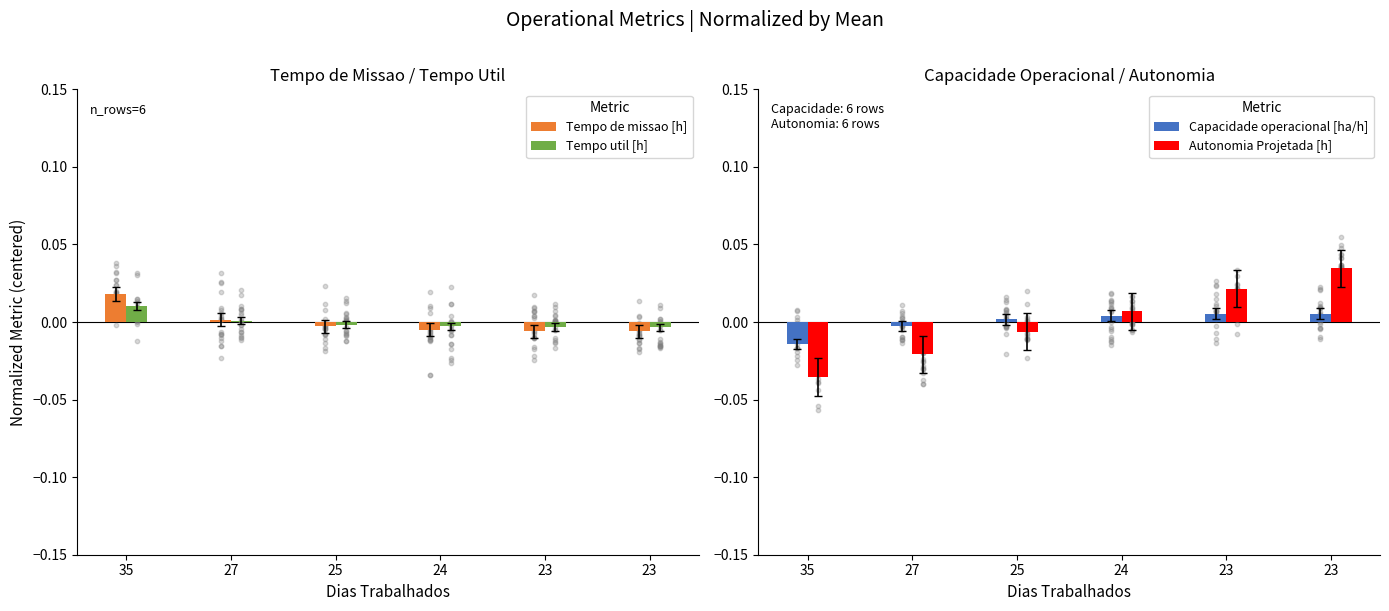

Which series contains the highest Y value?

Autonomia Projetada [h]